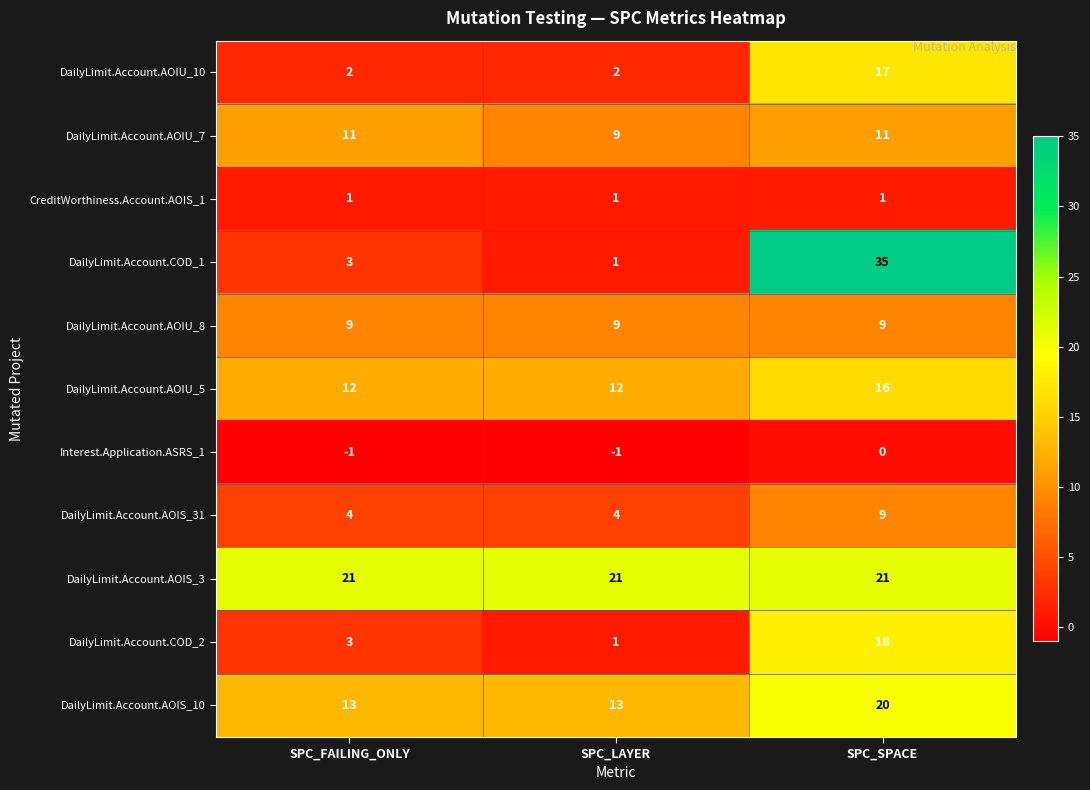

At which category is the sum across all series the highest?

SPC_SPACE